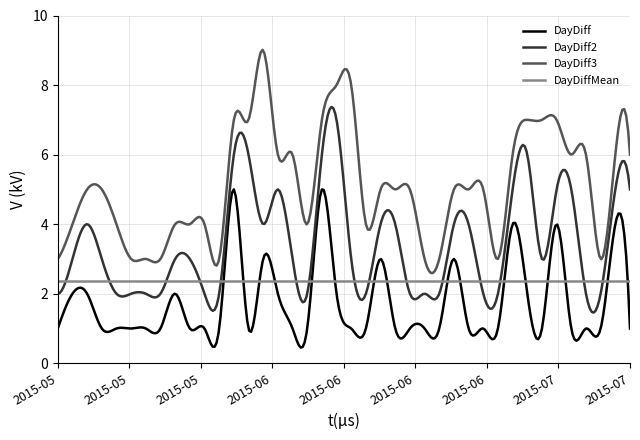

Which series has the largest total across all categories?

DayDiff3